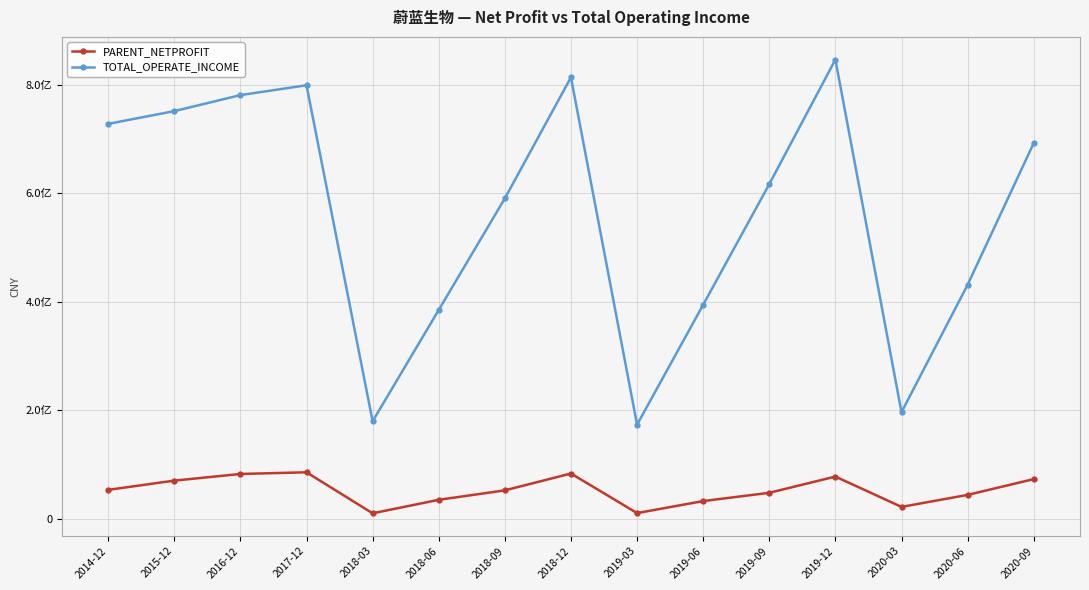

What are all the series names shown in the legend?

PARENT_NETPROFIT, TOTAL_OPERATE_INCOME